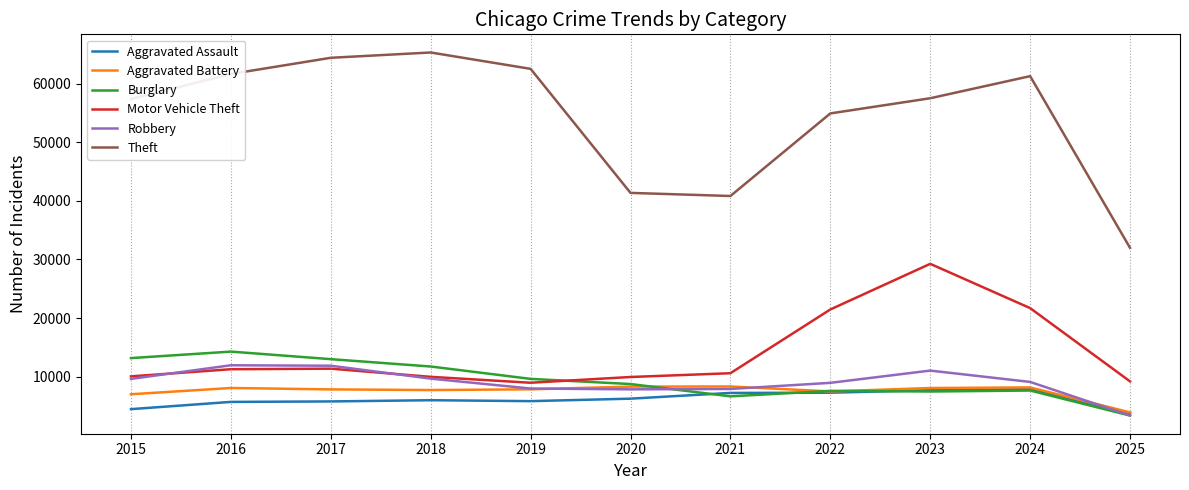

True or false: Robbery has a value of 13132 at 2024.

False